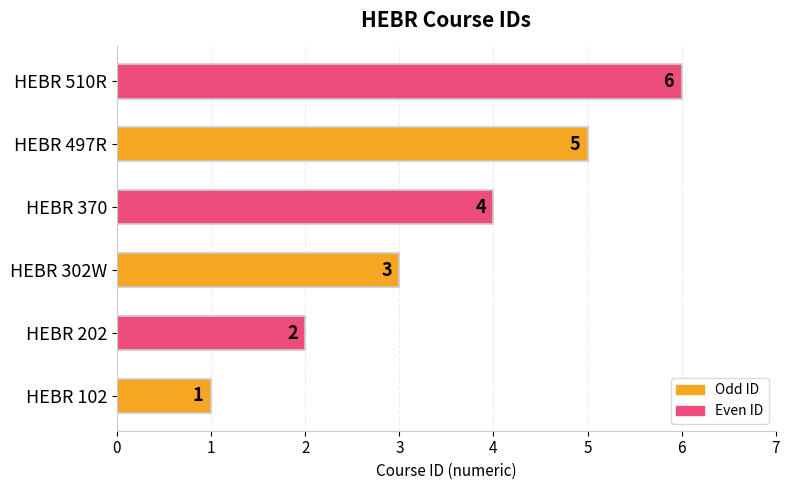

How many data points does each series have?

6